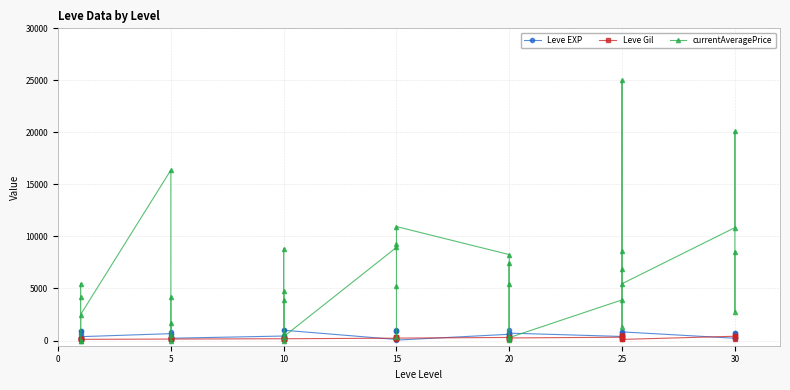

How many series are shown in this chart?

3